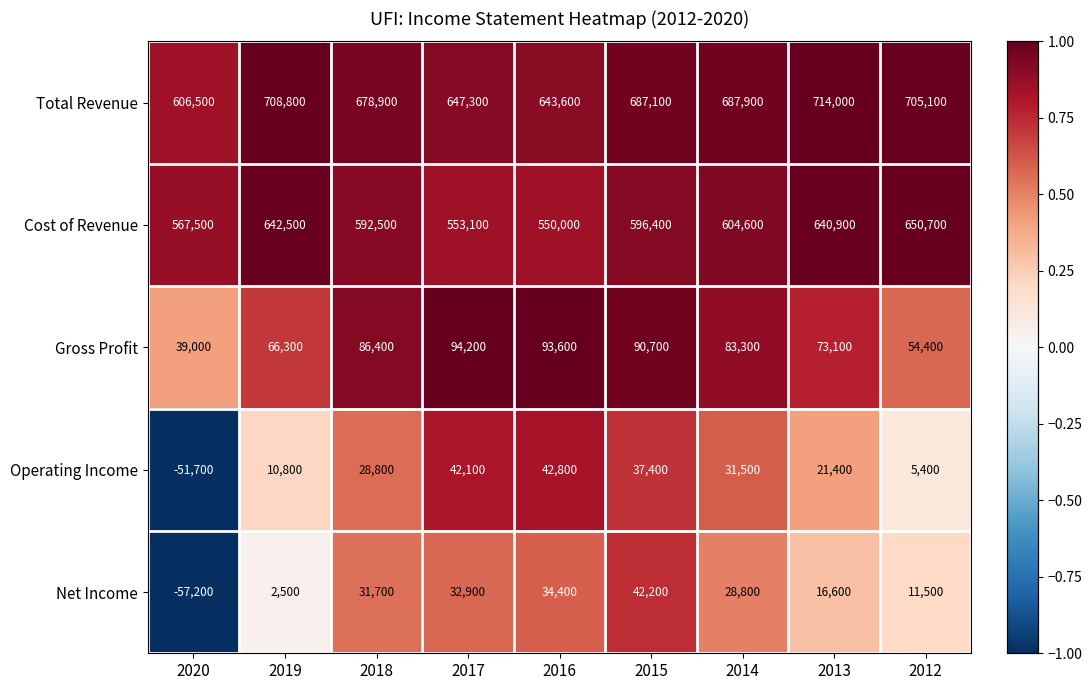

What is the minimum value shown in the chart?

-57200